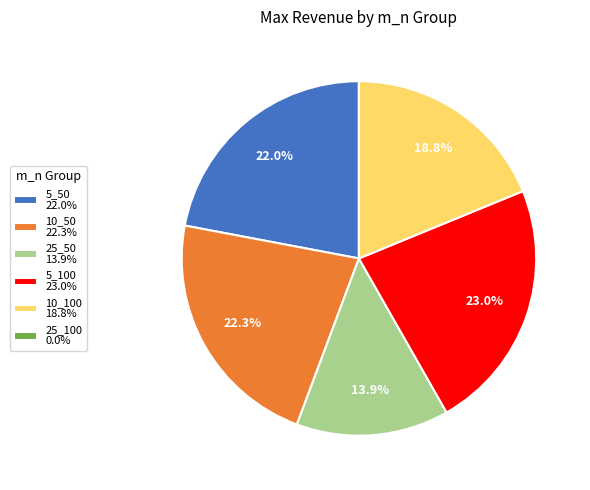

How much of the chart is everything except 25_50 13.9%?

86.1%